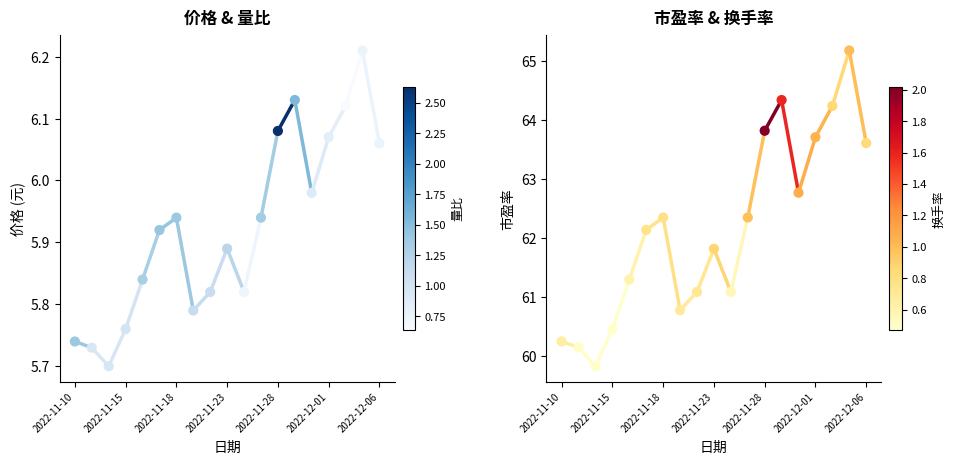

Which series has the widest spread of Y values?

市盈率